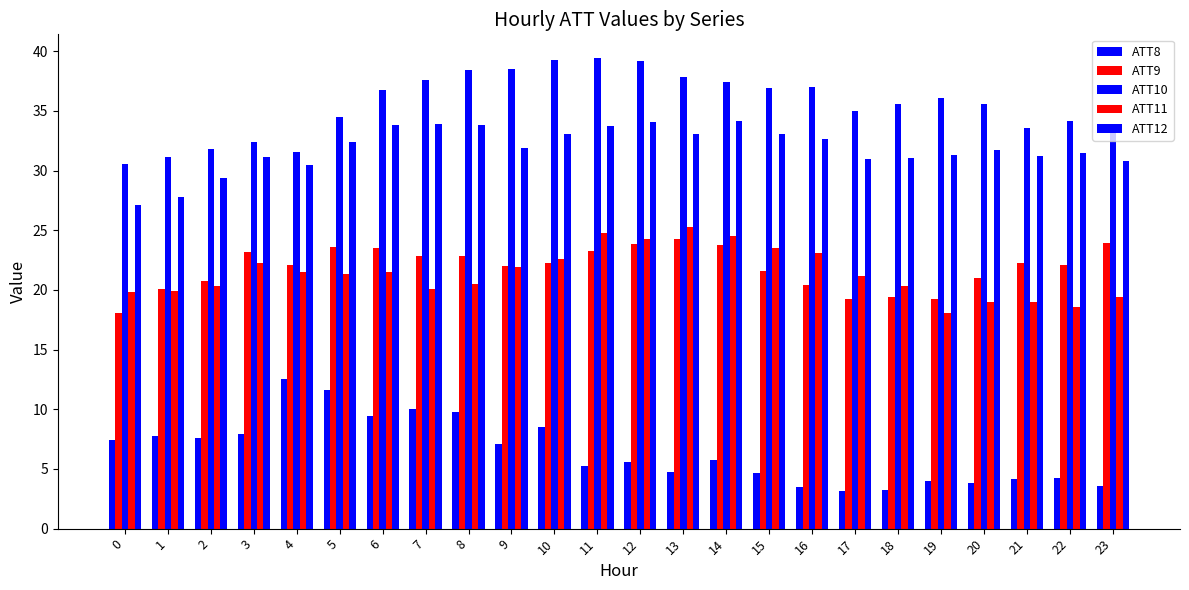

What is the smallest value displayed?

3.1